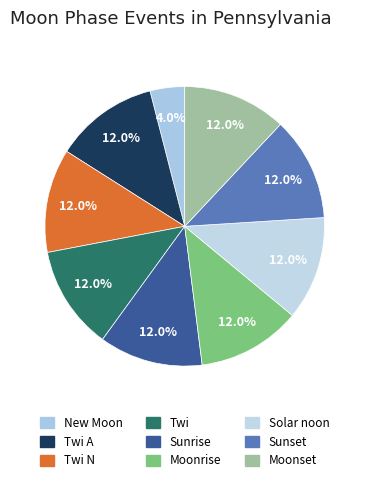

How many slices are in this pie chart?

9